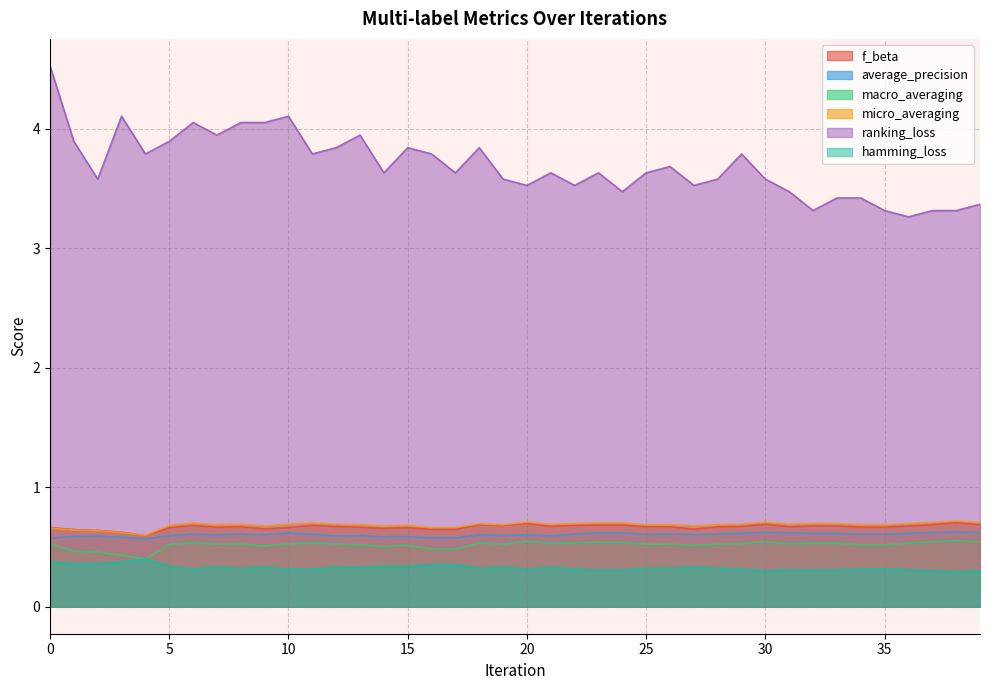

What is the highest value of the micro_averaging series?

0.7